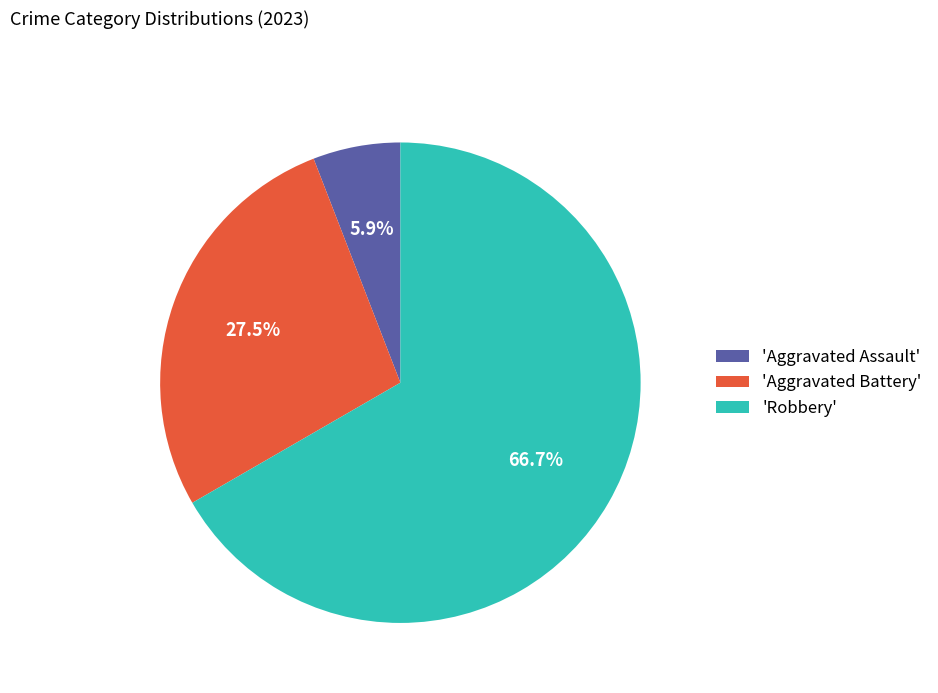

Is there any slice that represents more than half of the pie?

Yes